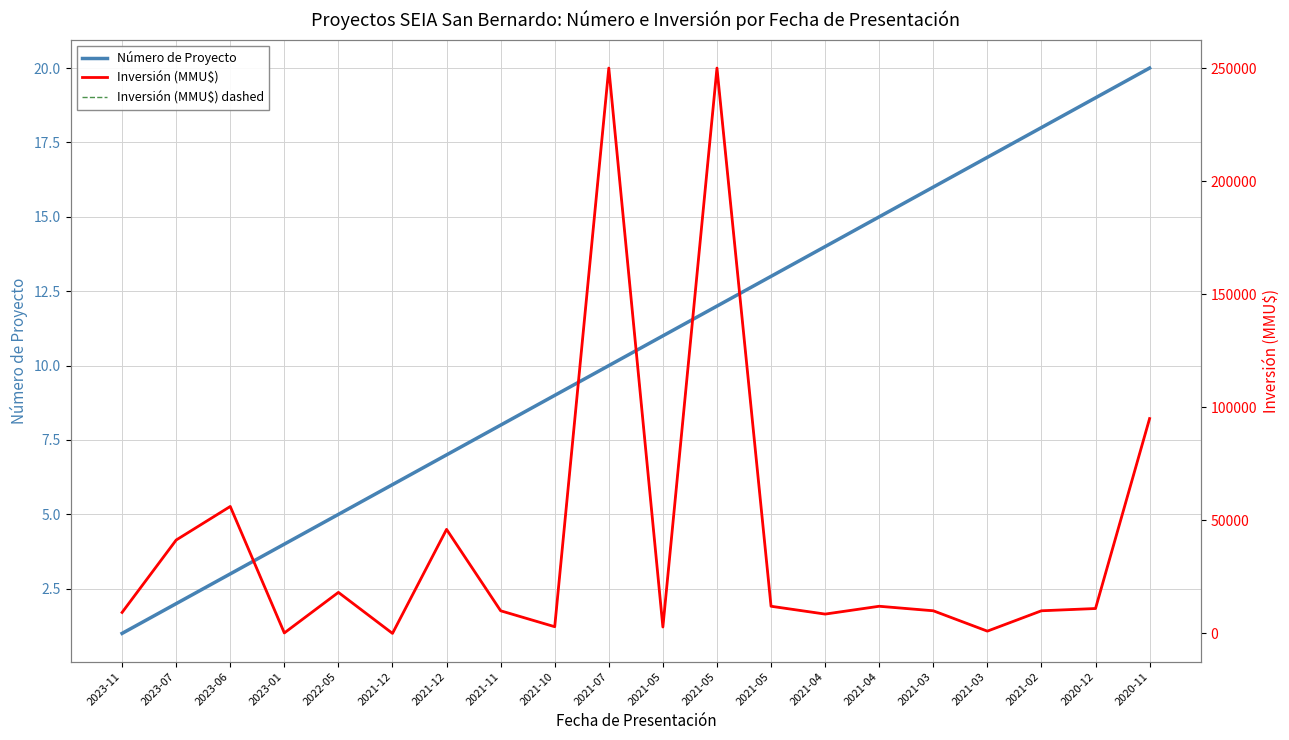

True or false: Inversión (MMU$) and Inversión (MMU$) dashed intersect in this chart.

False